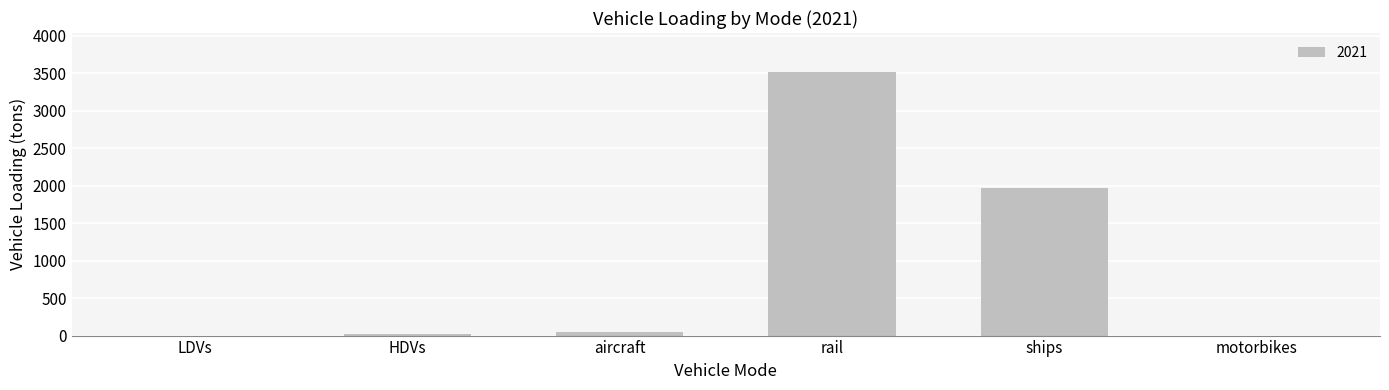

What is the maximum value shown in the chart?

3512.4